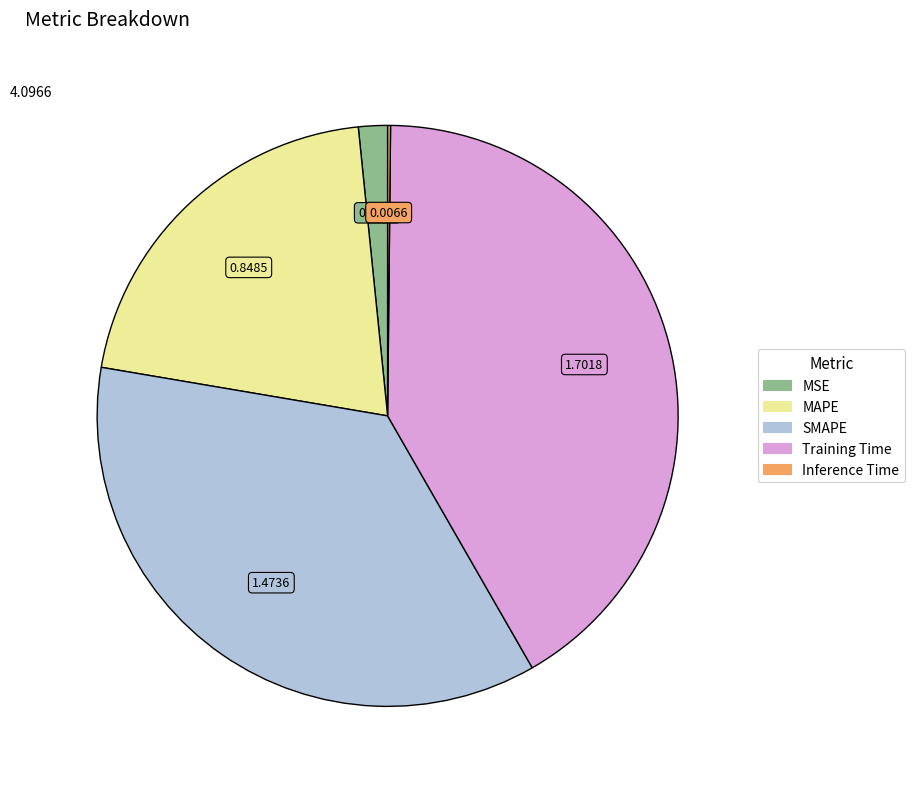

The MSE slice represents 2% of the pie. True or false?

True